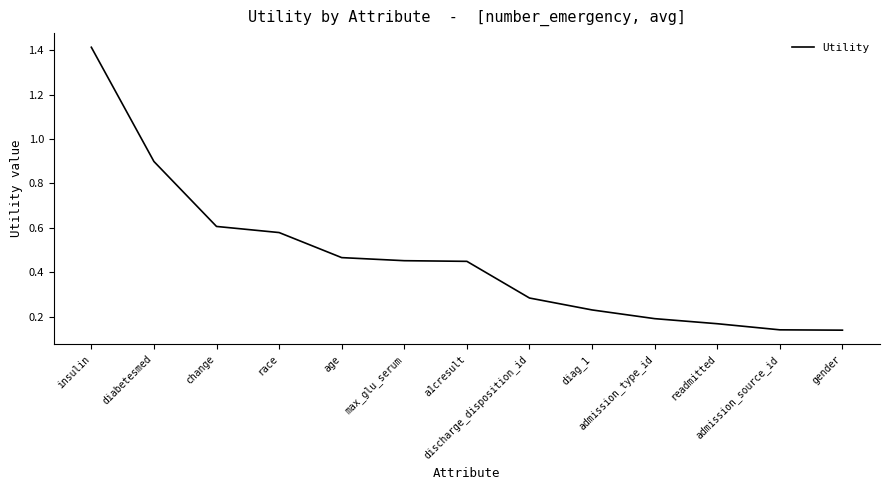

What is the difference between the maximum and minimum values?

1.3